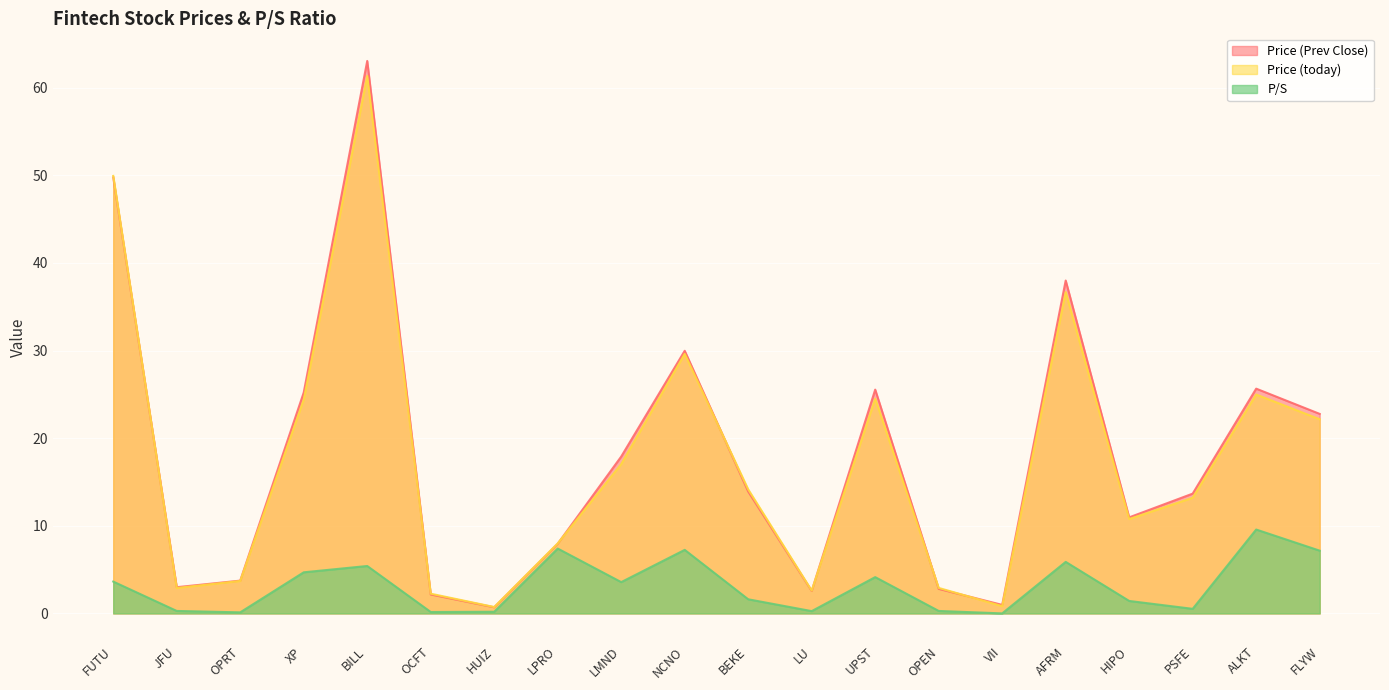

True or false: P/S and Price (today) cross at least once.

False